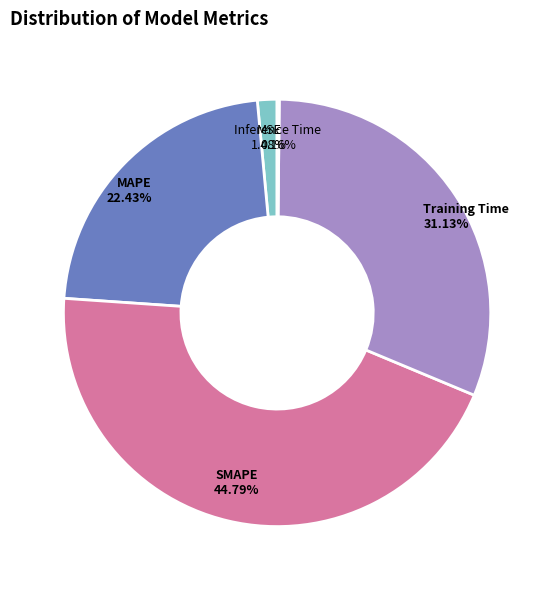

To the nearest percent, what is the average slice percentage?

20%